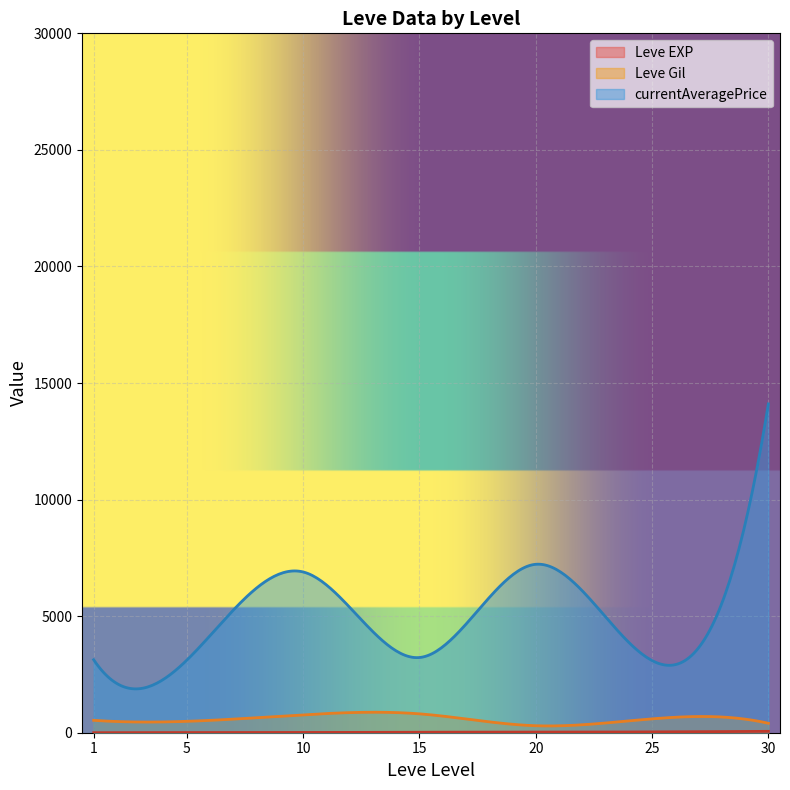

Count the number of categories in the chart.

300